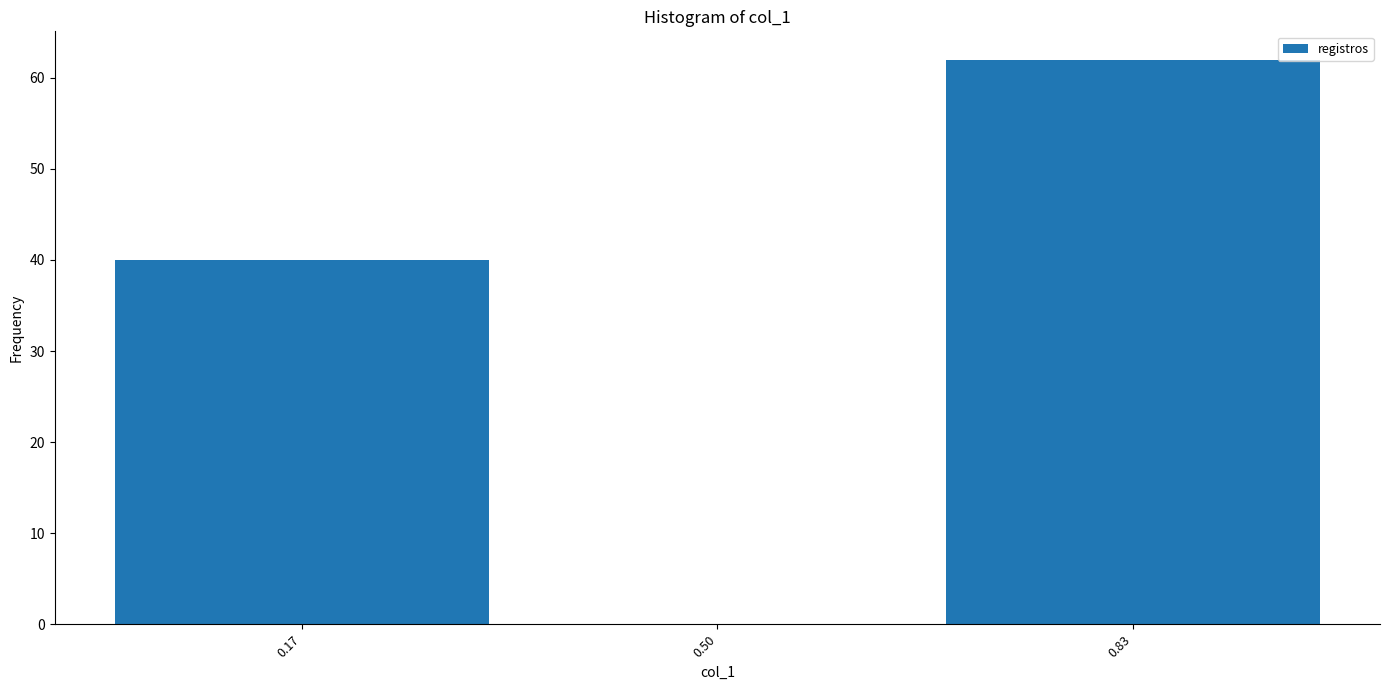

How tall is the bar that spans 0.00 to 0.35 on the x-axis? Neither the bar edges nor the heights are printed on the chart, so give them approximately, as read against the axes.

40